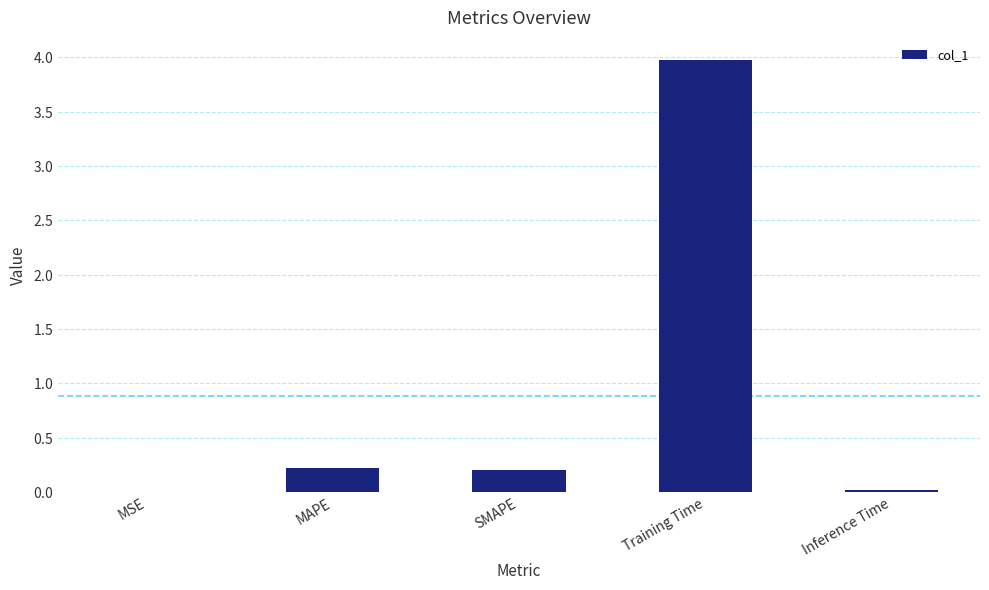

List the labels in order of value, smallest first.

MSE, Inference Time, SMAPE, MAPE, Training Time